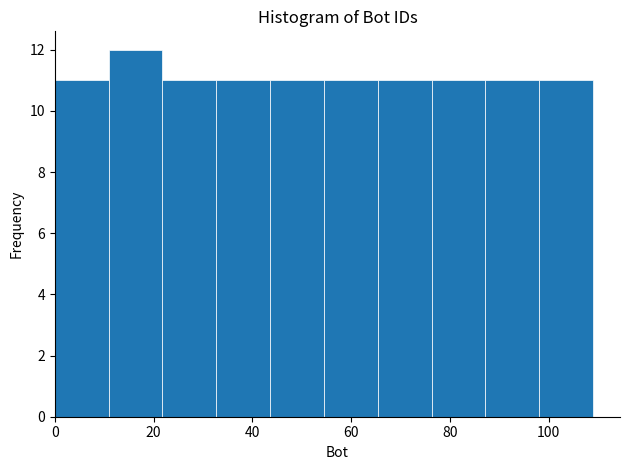

Over which range of the x-axis is the bar tallest?

10 to 22